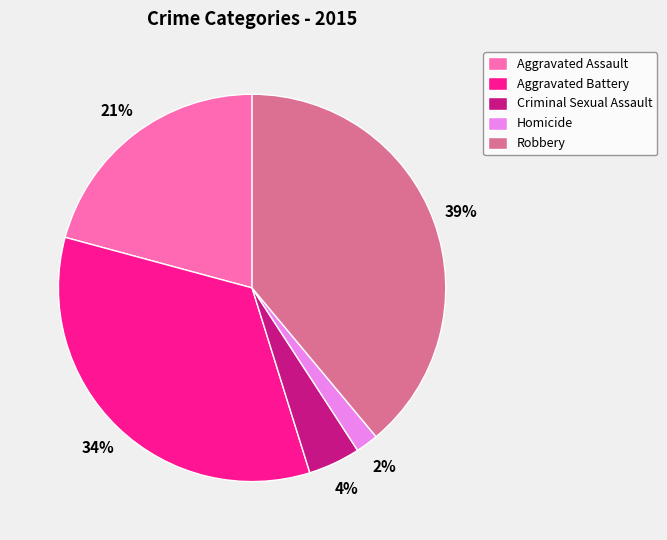

True or false: Robbery accounts for 45% of the total.

False